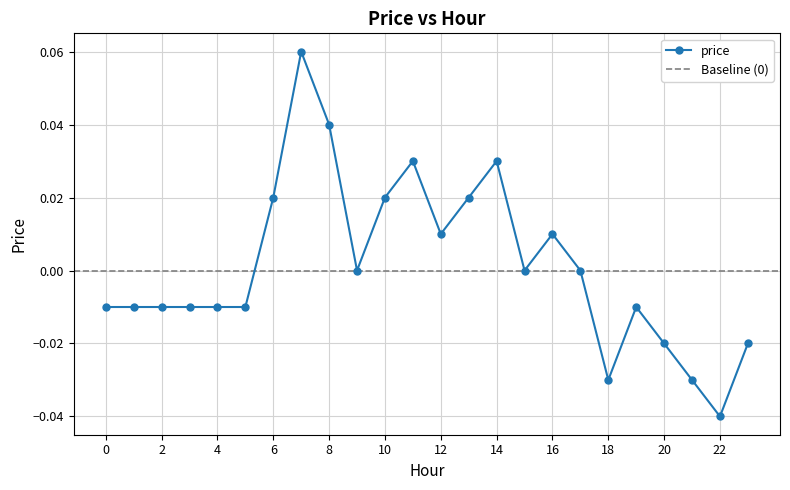

Count the number of values greater than 0.

9